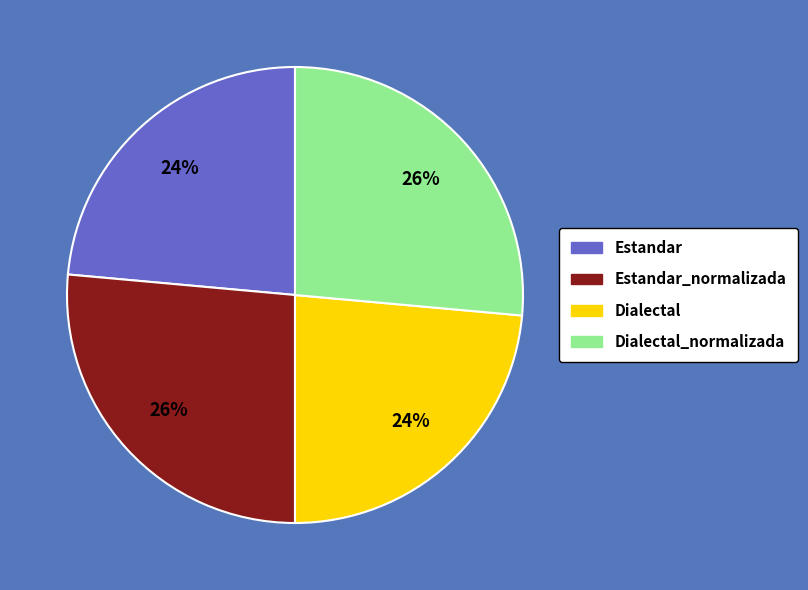

Is there any slice that represents more than half of the pie?

No